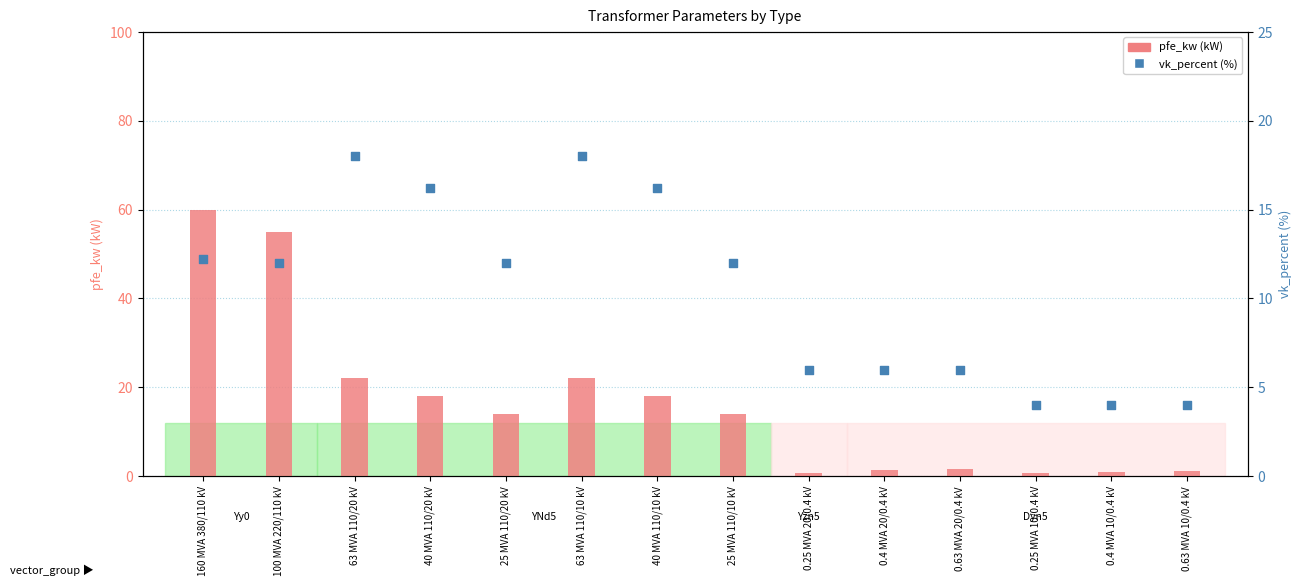

At how many categories does at least one series exceed 1?

14